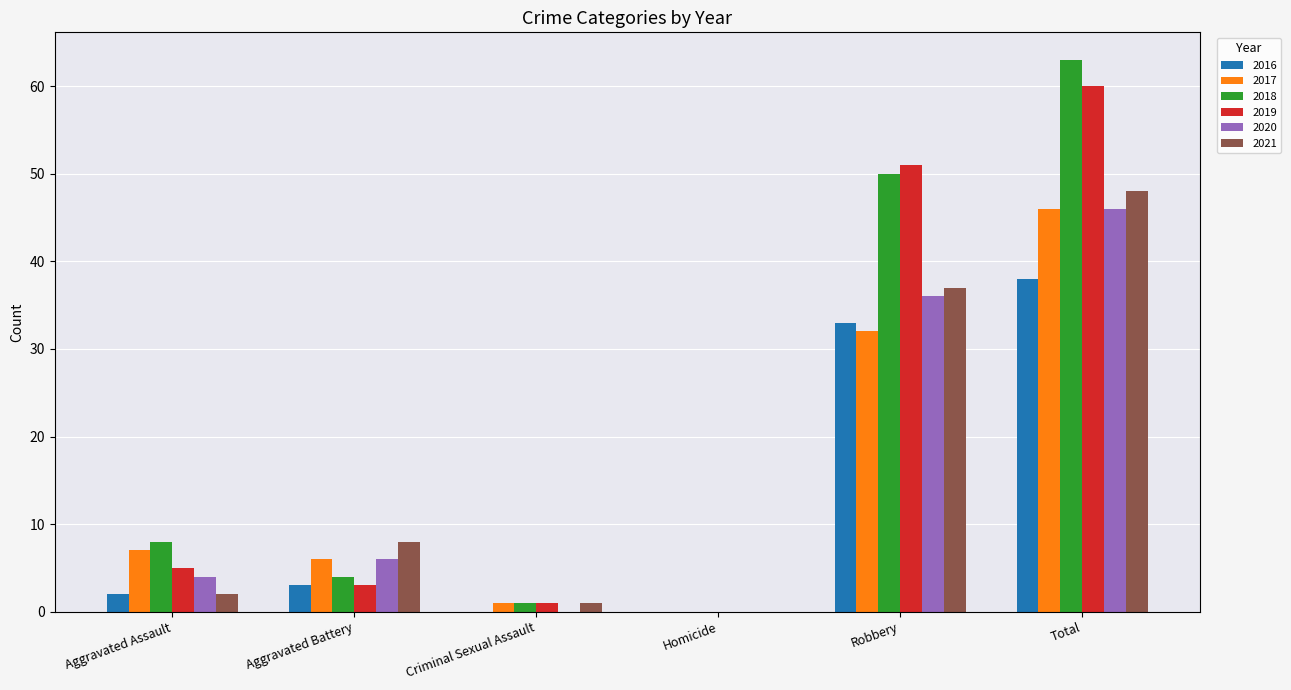

What are all the series names shown in the legend?

2016, 2017, 2018, 2019, 2020, 2021